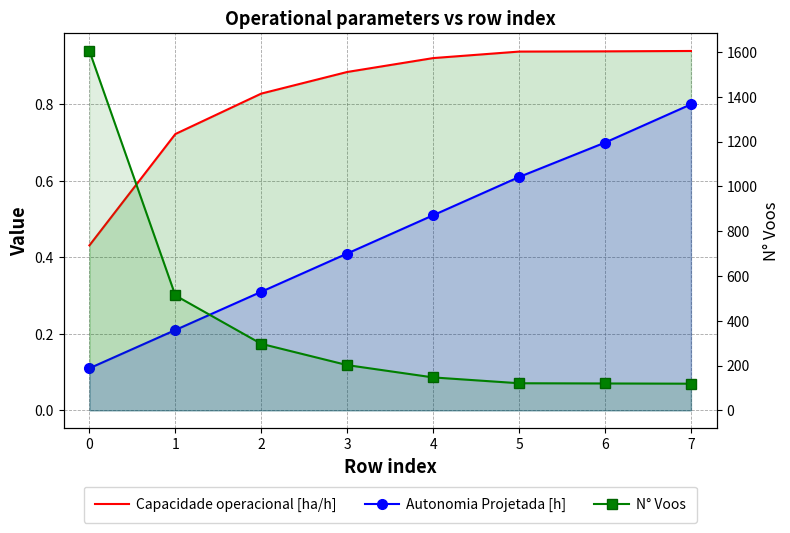

Which series has the largest range (max minus min)?

N° Voos